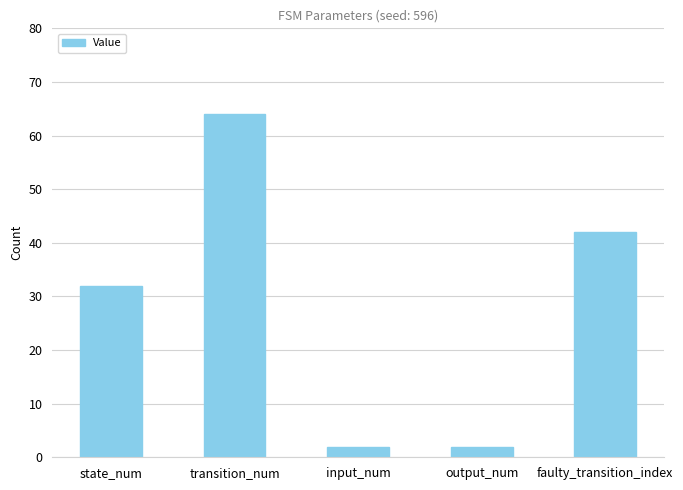

Which category has the highest value across all series?

transition_num